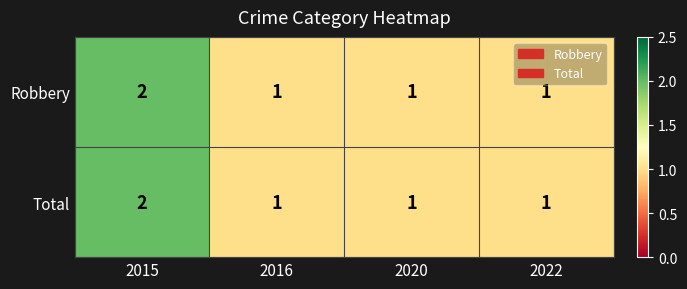

The value of Robbery at 2015 is 0. True or false?

False